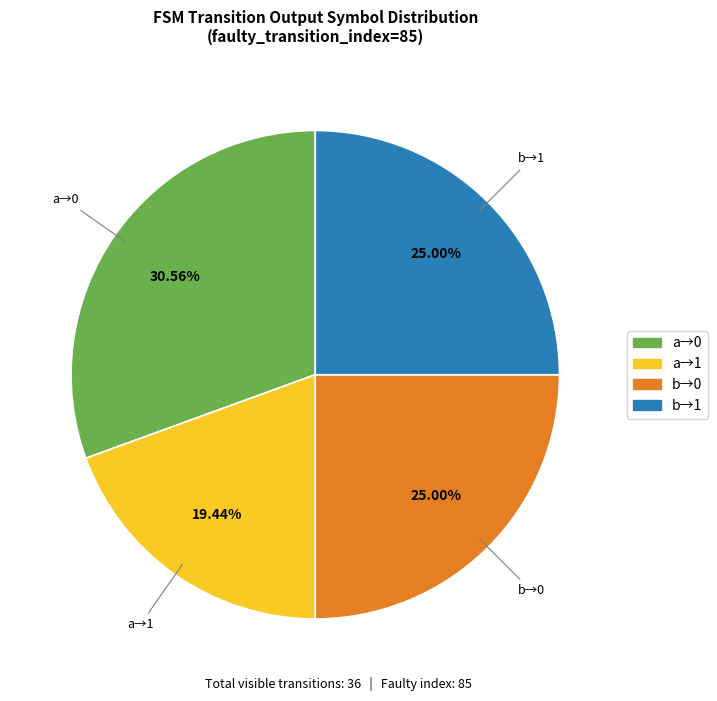

What is the smallest slice in the pie chart?

a→1